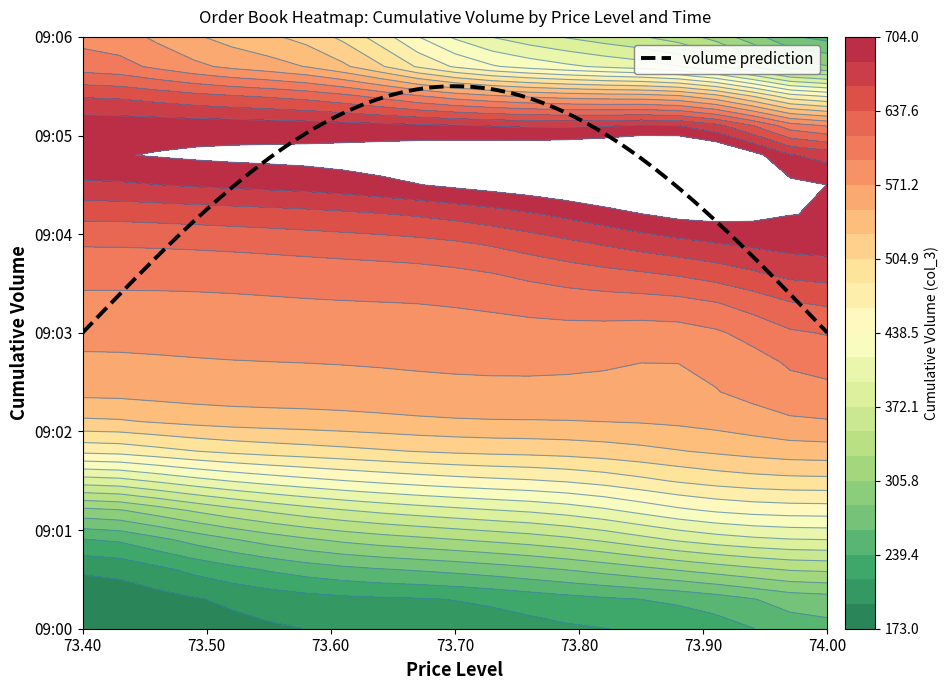

Which category has the highest value across all series?

73.70